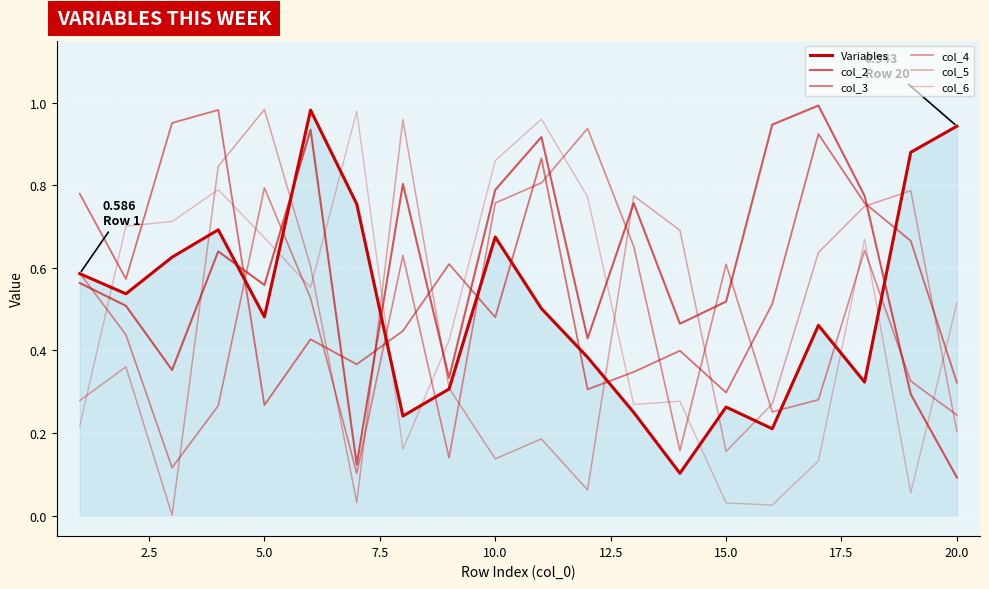

Which series has the widest spread of values?

col_5